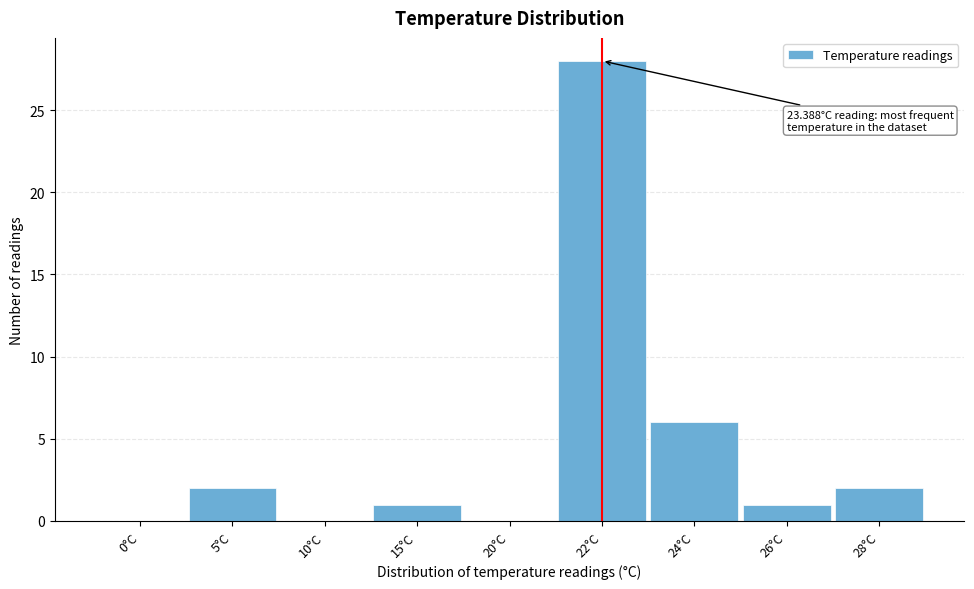

Reading left to right, what are all the values shown in this chart?

0°C=0	5°C=2	10°C=0	15°C=1	20°C=0	22°C=28	24°C=6	26°C=1	28°C=2